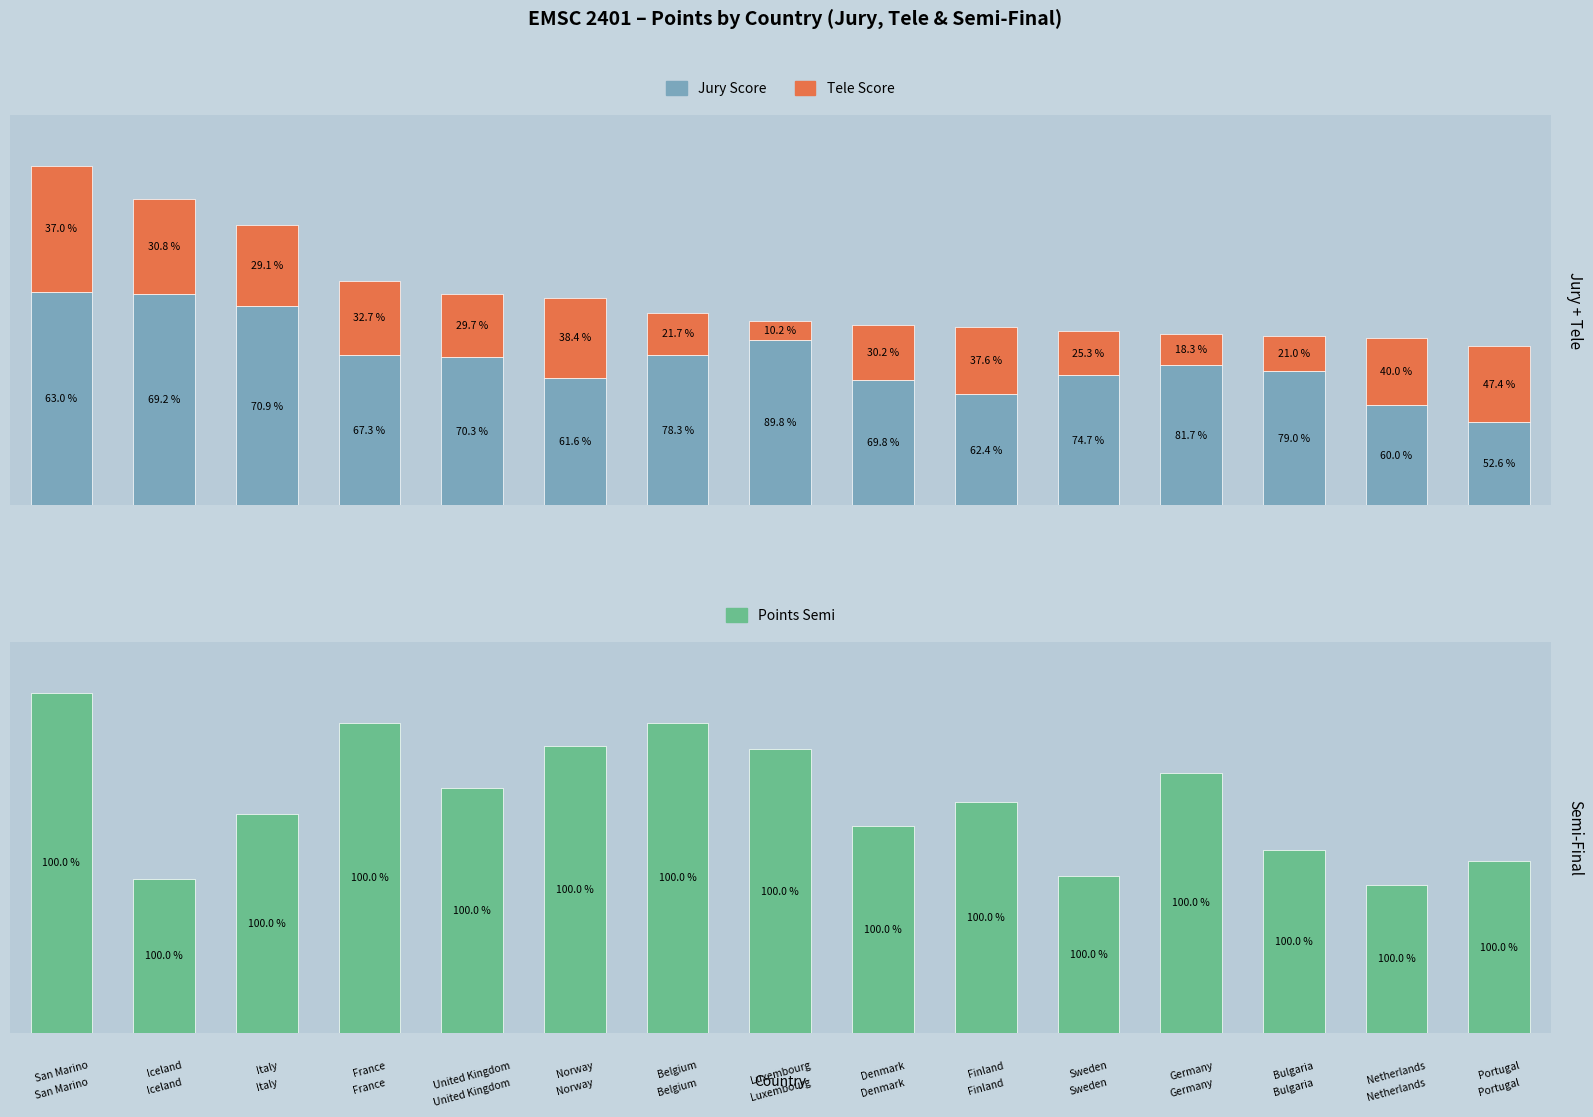

How many bars are there in total?

45